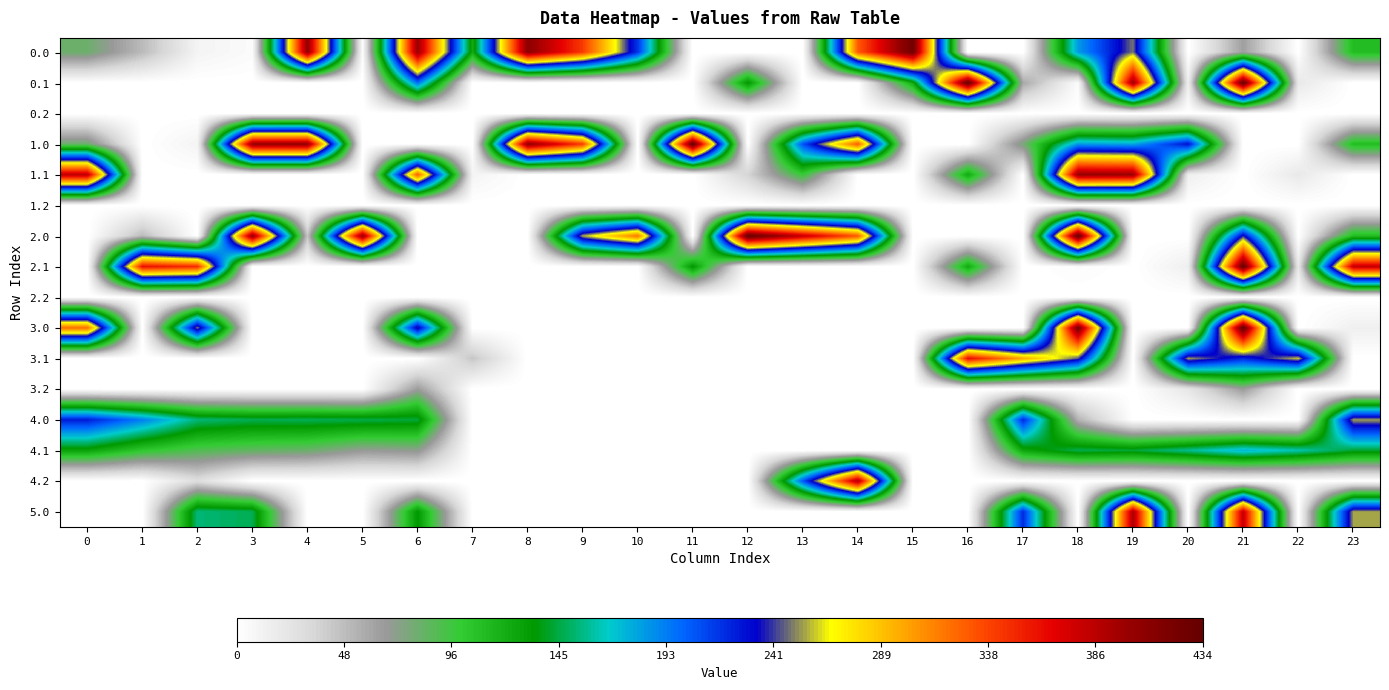

What is the spread (max minus min) of values at 4?

404.9